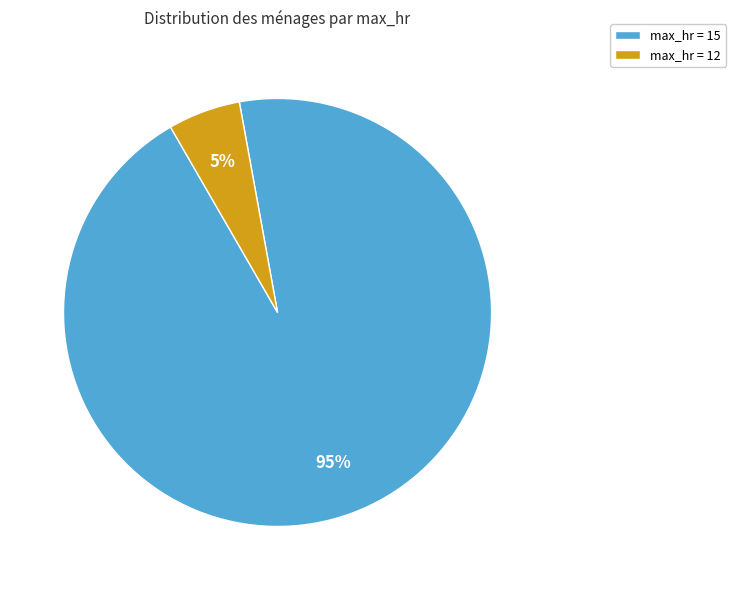

Is there any slice that represents more than half of the pie?

Yes